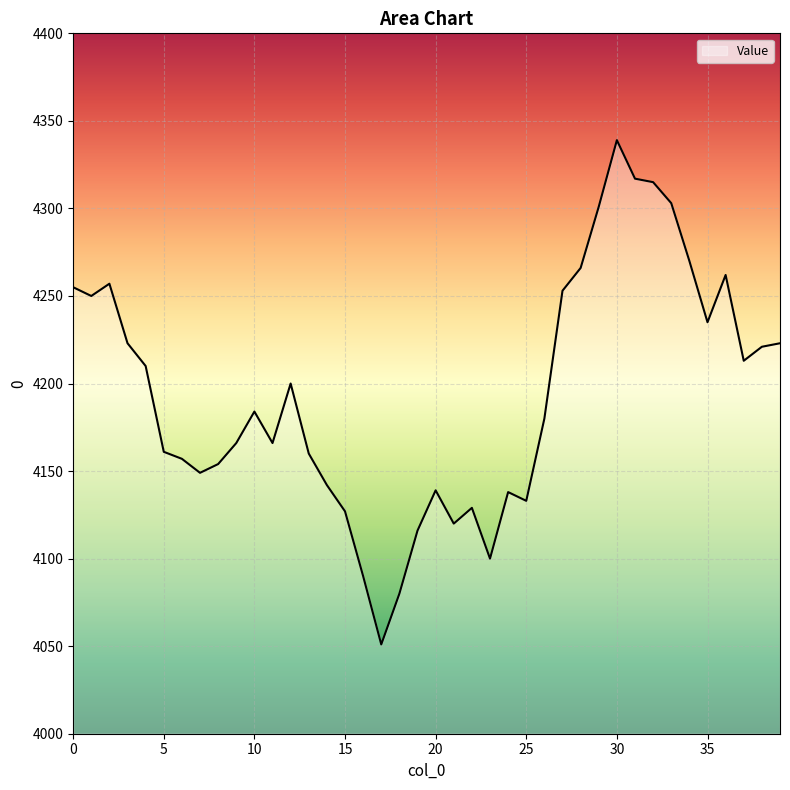

What is the smallest value displayed?

4051